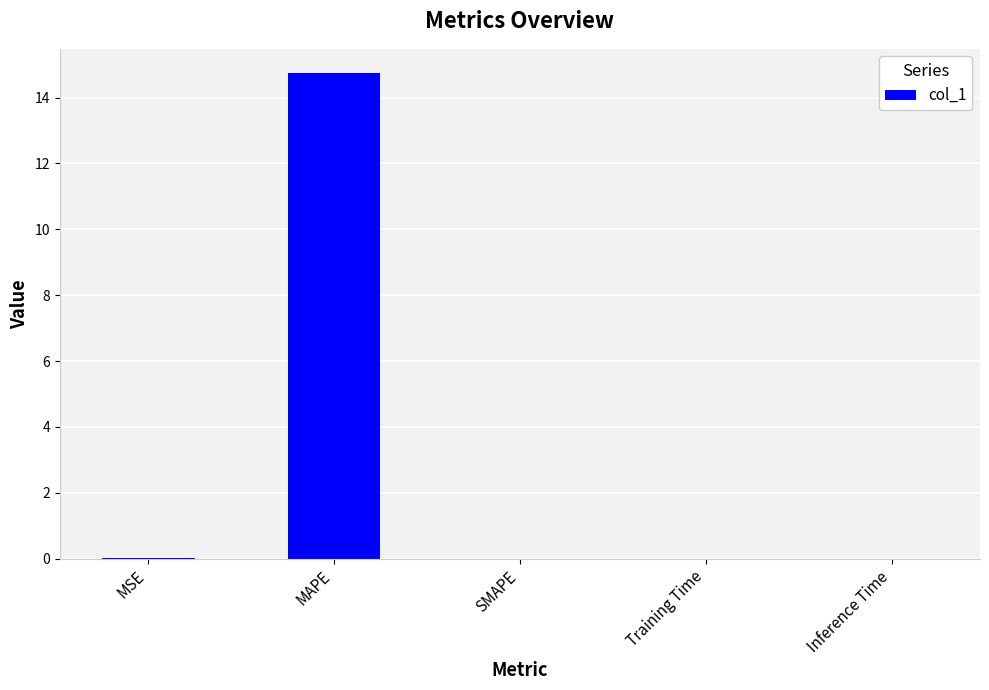

How many categories are shown in the chart?

5